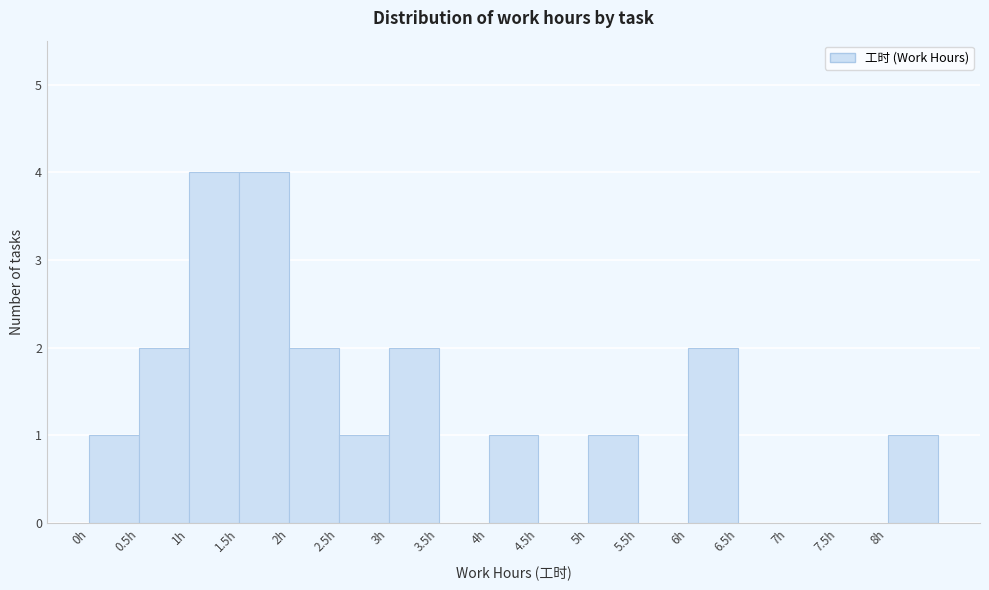

What is the height of the bar covering 3.0 to 3.5 on the x-axis? The values are not printed on the chart, so give them approximately, as read against the axis.

2